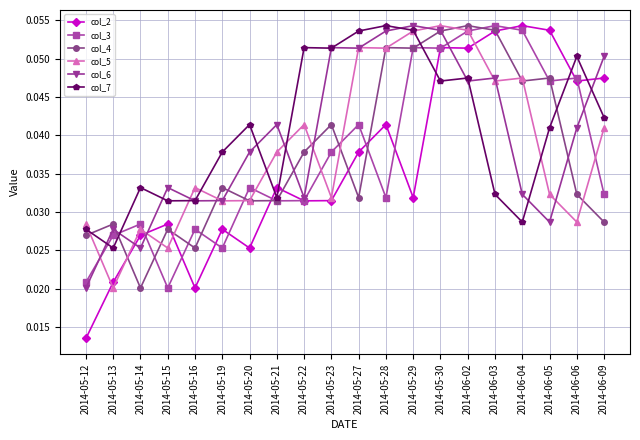

At which category does col_4 reach its first local valley?

2014-05-14